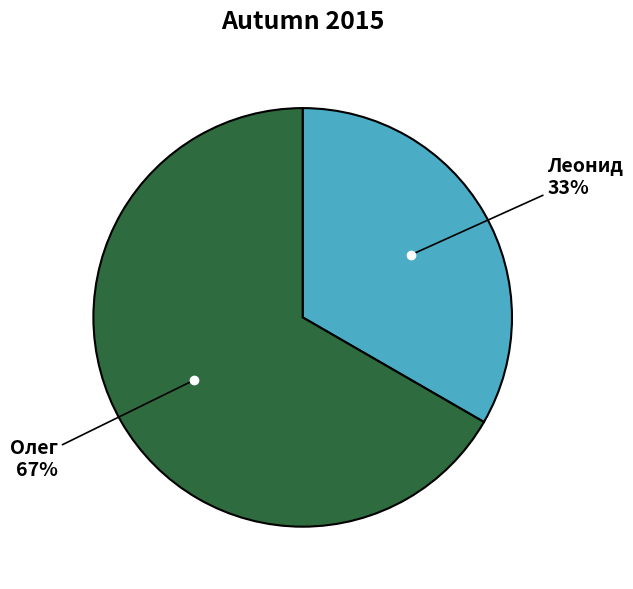

To the nearest percent, what is the average slice percentage?

50%